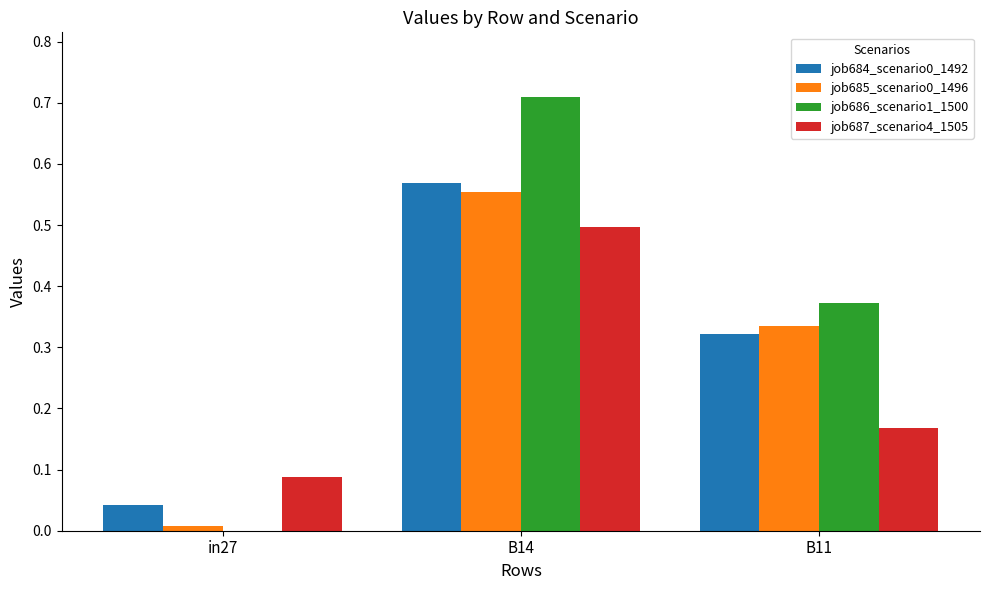

The value of job687_scenario4_1505 at B14 is 0.5. True or false?

True